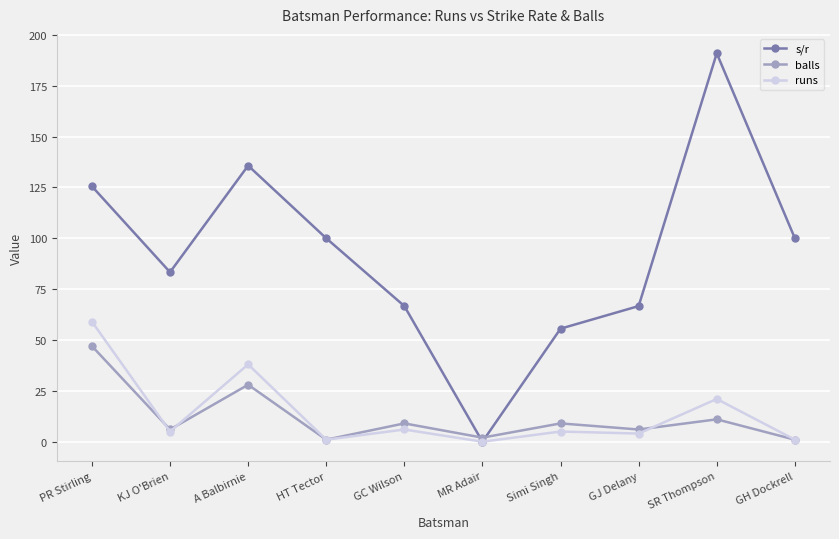

What are all the series names shown in the legend?

s/r, balls, runs